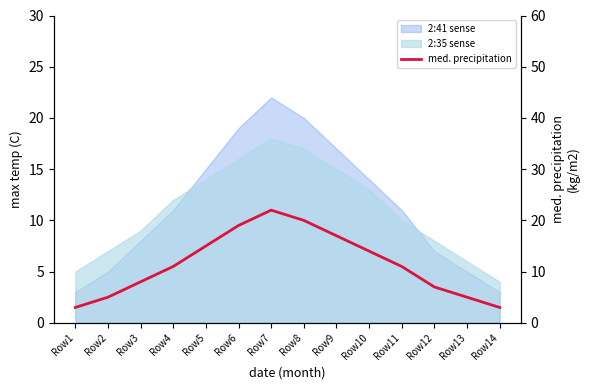

The chart shows a value of 11 at Row4. True or false?

True